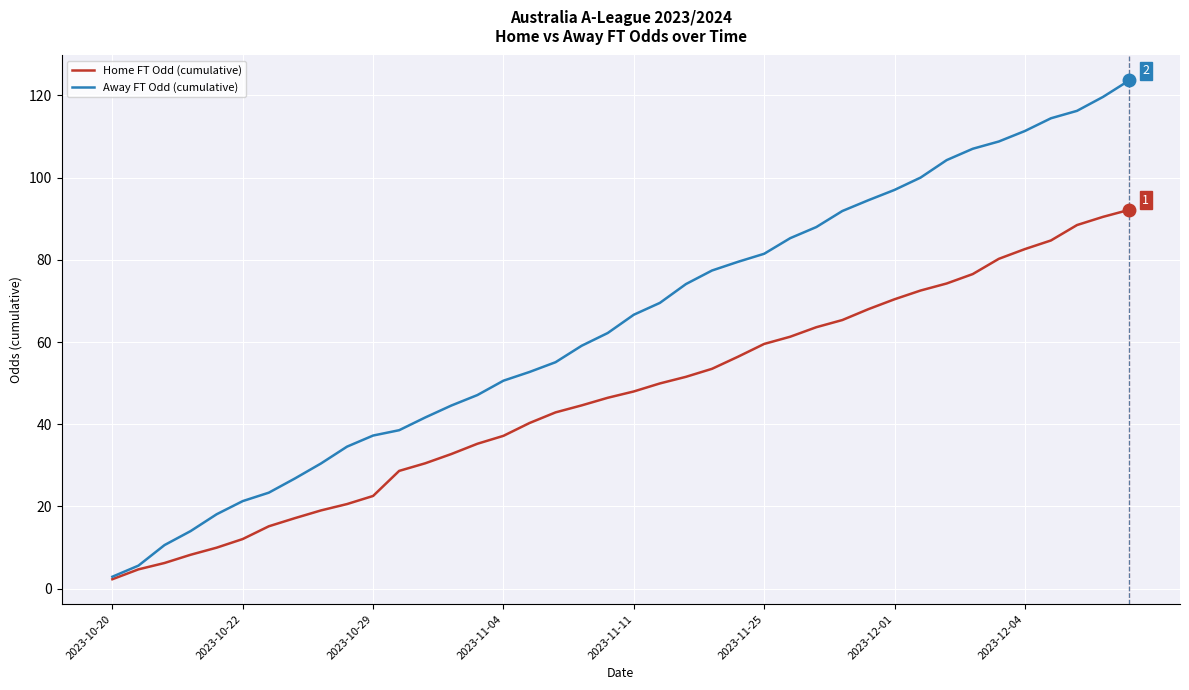

How many categories are shown in the chart?

40